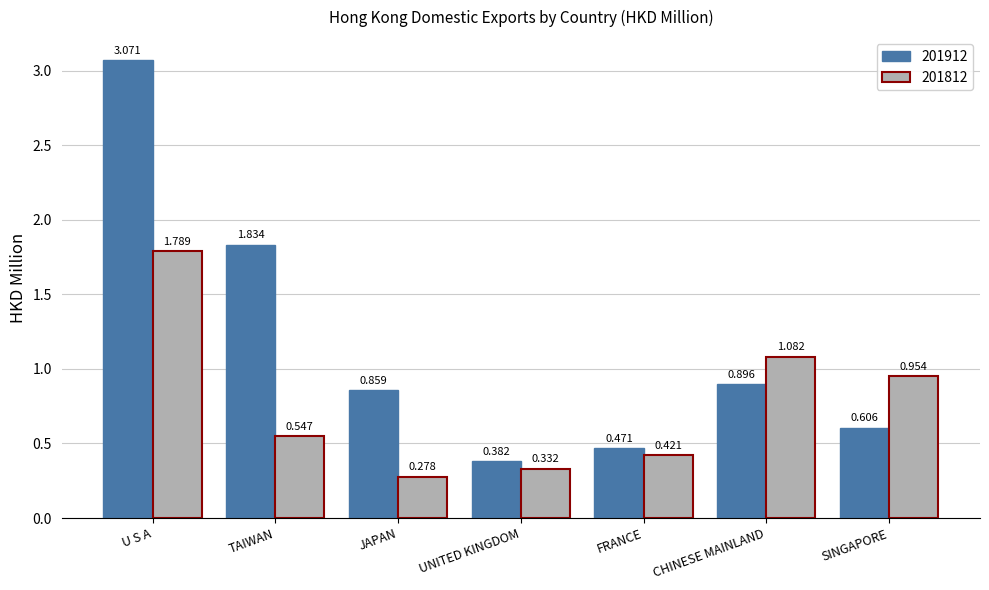

Which category has the lowest value in the 201912 series?

UNITED KINGDOM